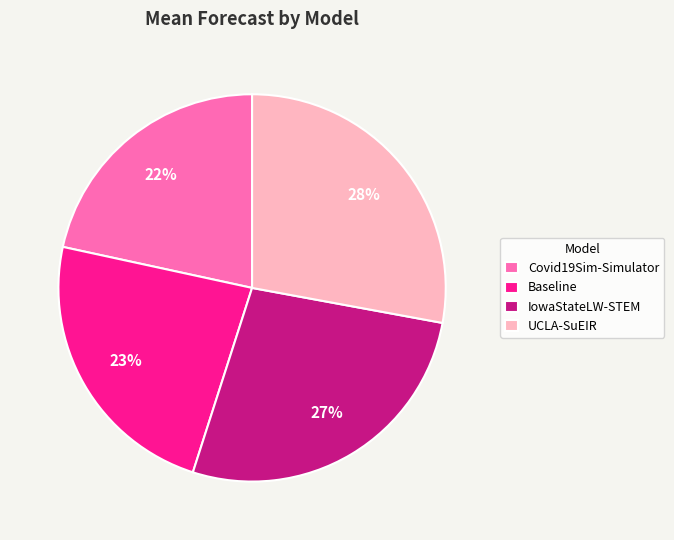

Is there any slice that represents more than half of the pie?

No